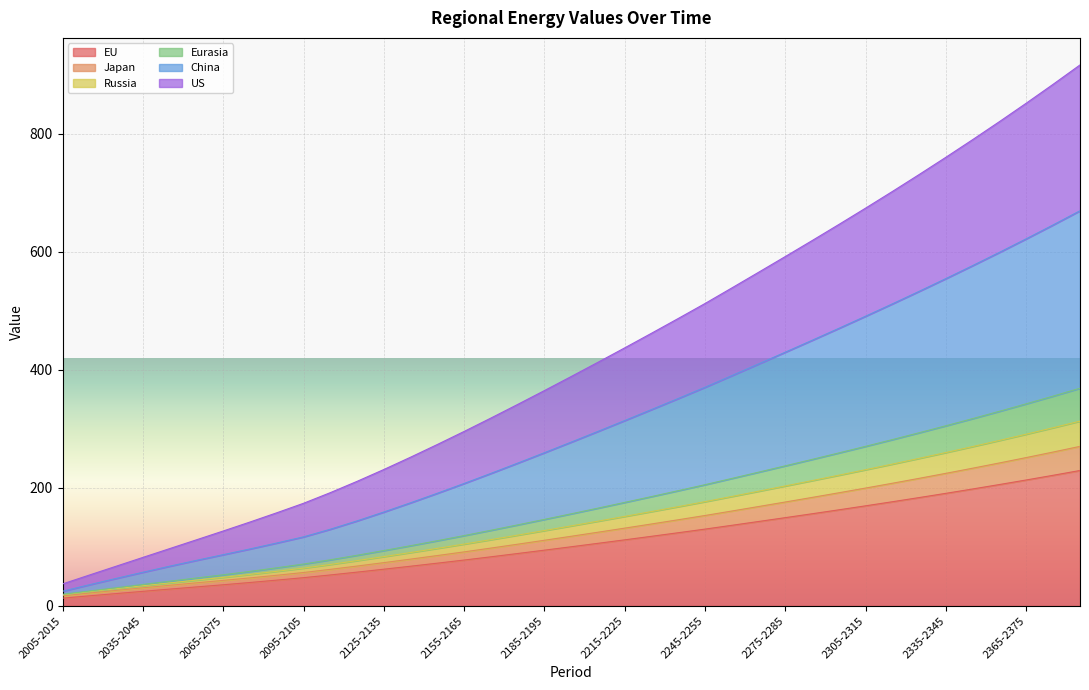

What is the highest value of the EU series?

229.4